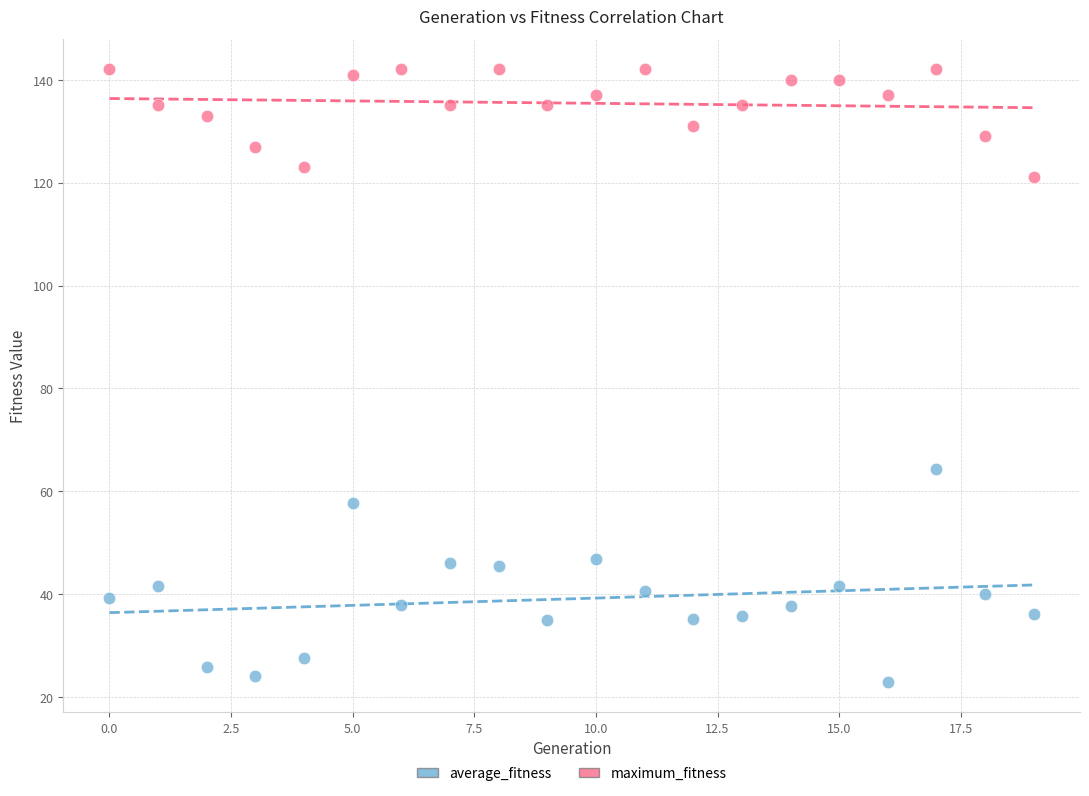

Which series reaches the minimum Y coordinate?

average_fitness